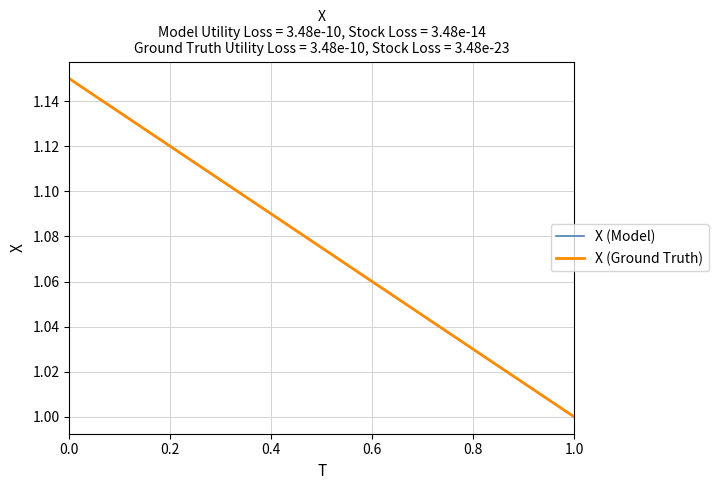

What is the label of the 39th point from the right?

0.2